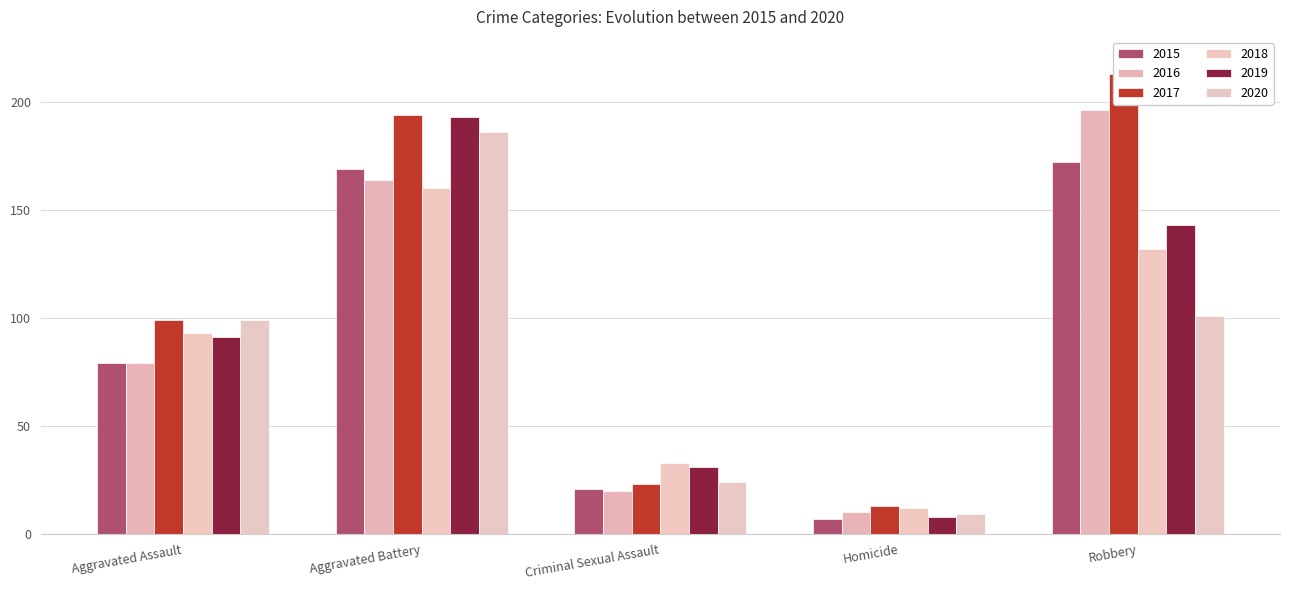

Which series has the largest range (max minus min)?

2017